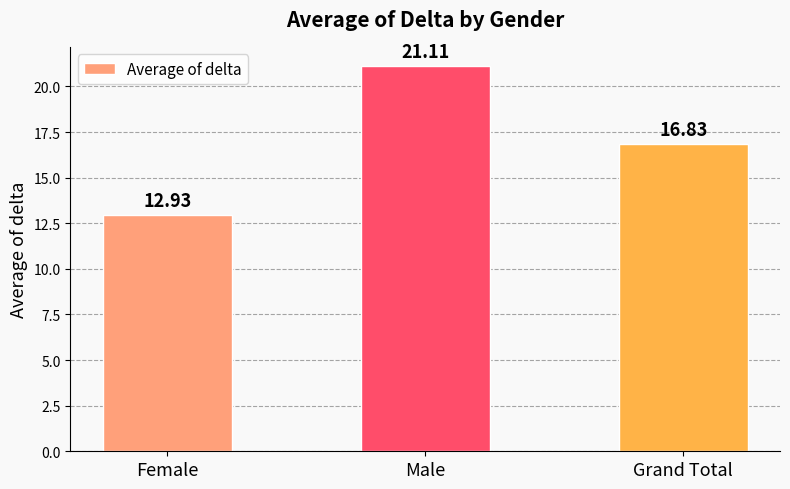

List the labels in order of value, largest first.

Male, Grand Total, Female